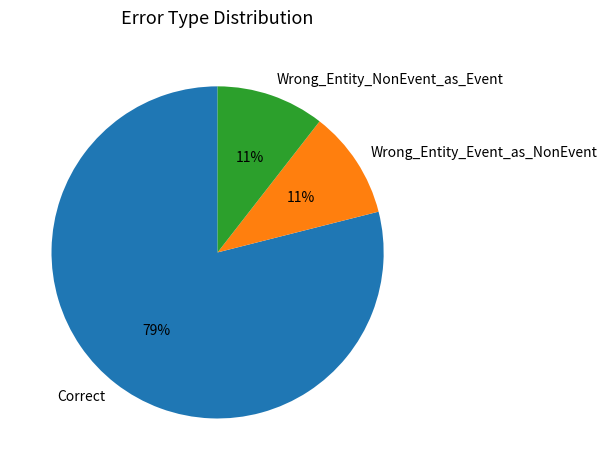

To the nearest percent, what percentage of the pie is Wrong_Entity_Event_as_NonEvent?

11%